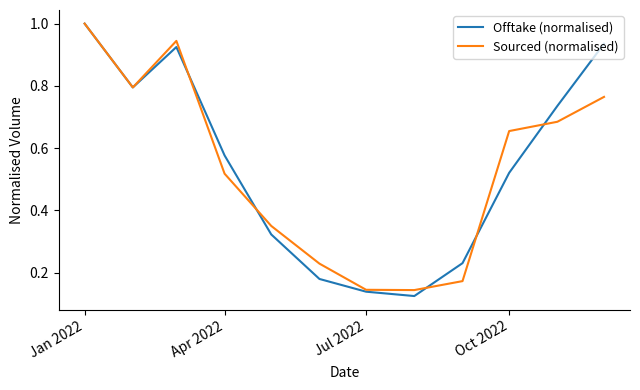

Which series has the largest range (max minus min)?

Offtake (normalised)